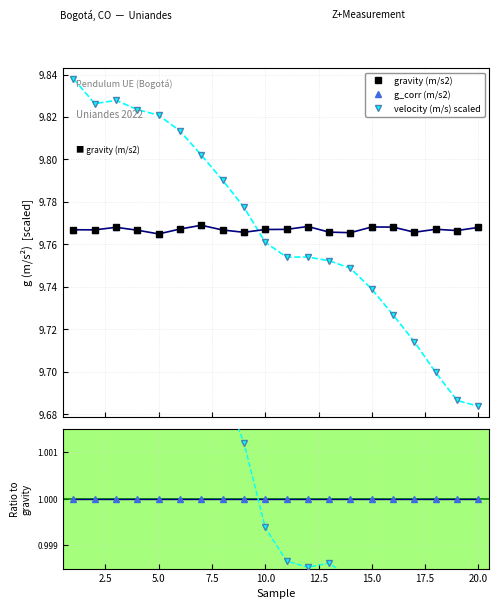

Between 5.0 and 15.0, which series saw the biggest shift?

velocity (m/s) scaled